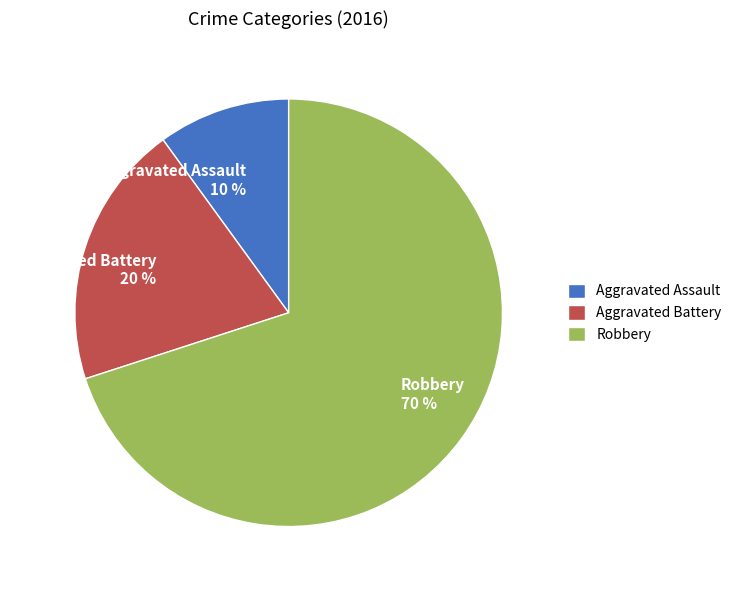

Does Robbery represent more than half of the total?

Yes